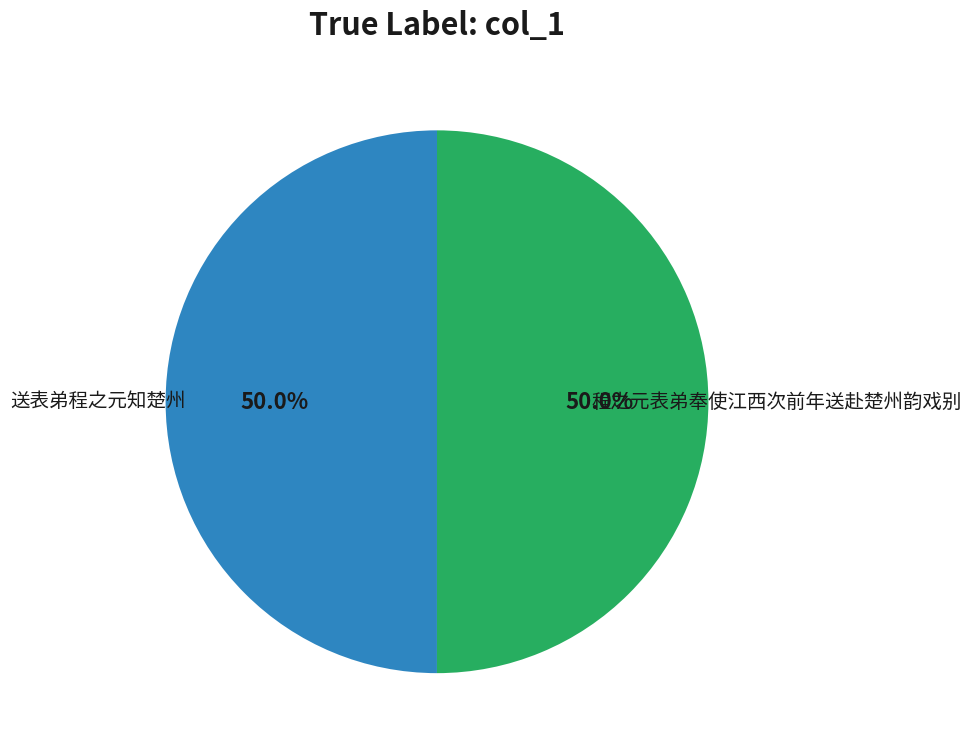

What percentage do 程之元表弟奉使江西次前年送赴楚州韵戏别 and 送表弟程之元知楚州 together represent?

100.0%